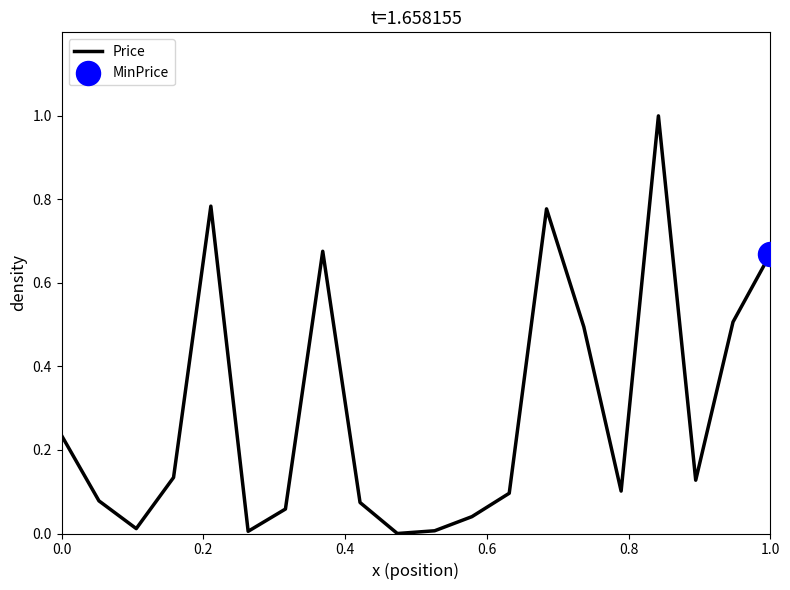

What is the greatest value displayed?

1.0